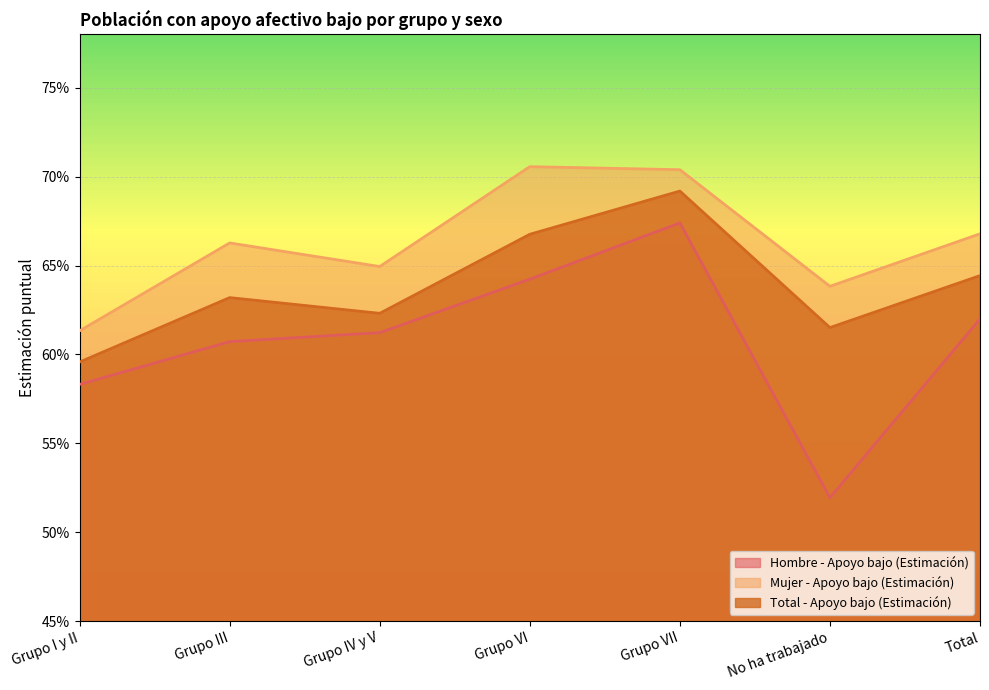

What is the smallest value displayed?

0.5